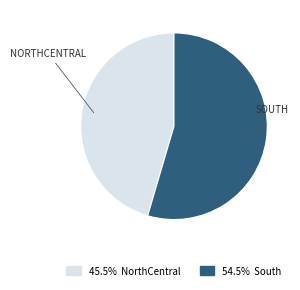

Does any single category account for the majority?

Yes